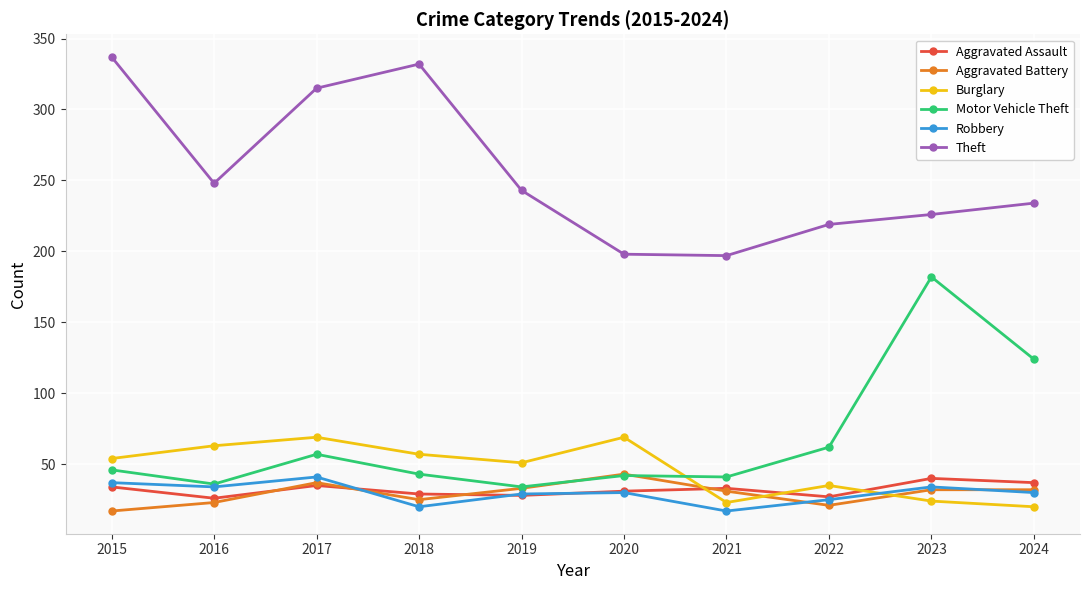

Which series changed the most between 2018 and 2022?

Theft